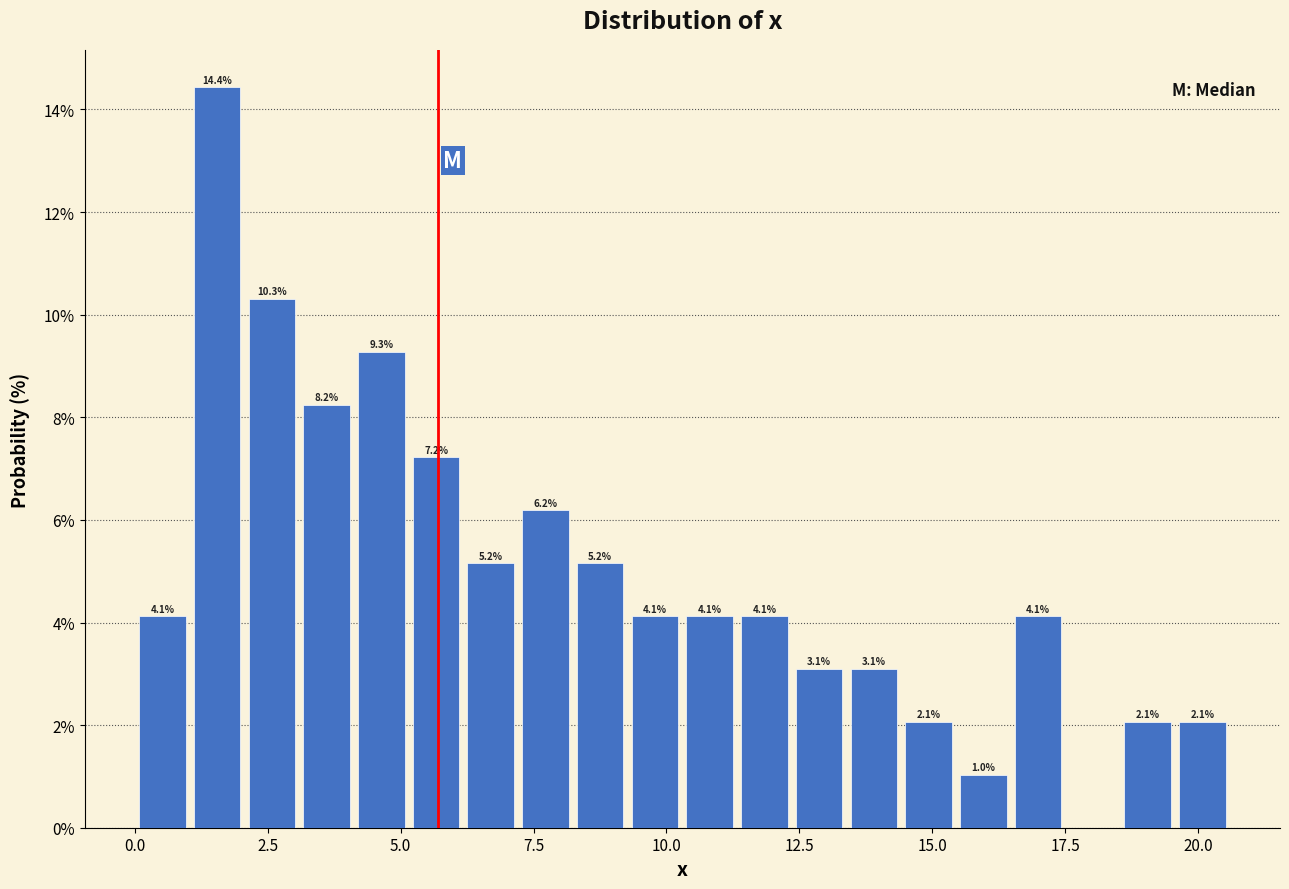

Read against the x-axis, roughly where is the centre of the tallest bar?

1.5